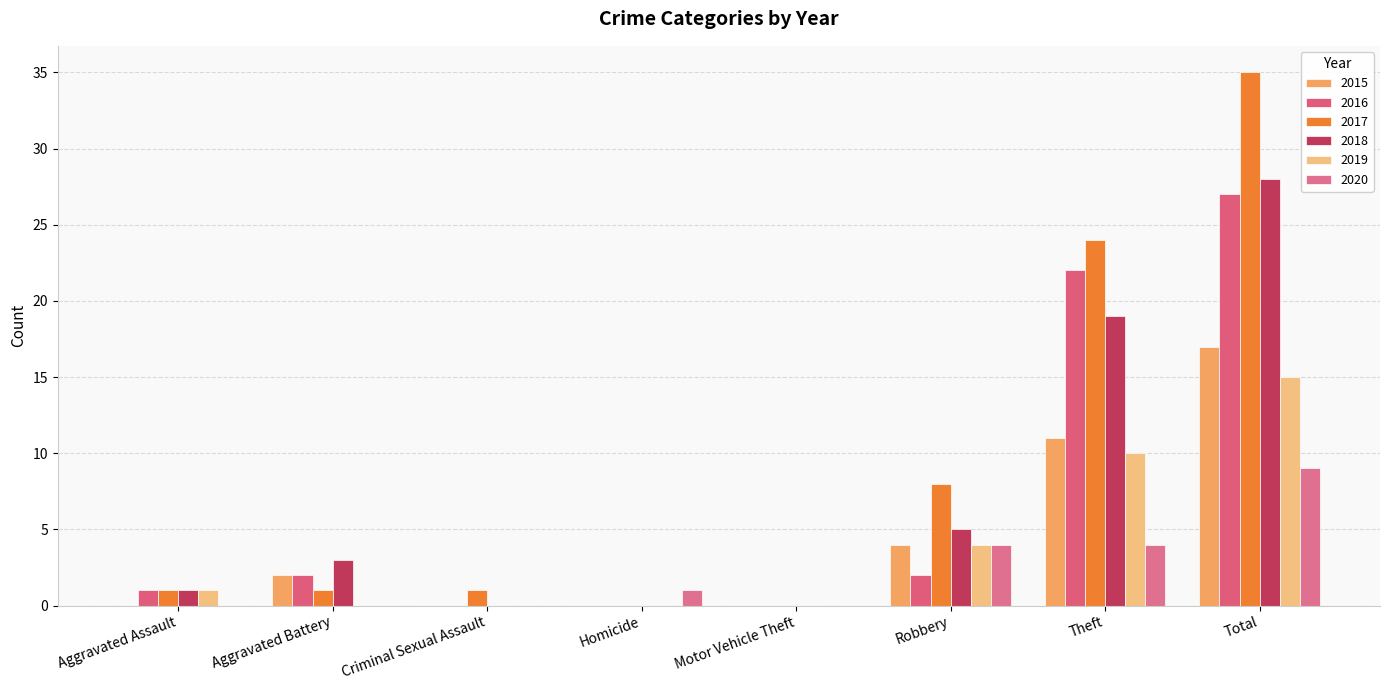

Is the value of 2016 at Aggravated Battery greater than the value of 2015 at Aggravated Battery?

No